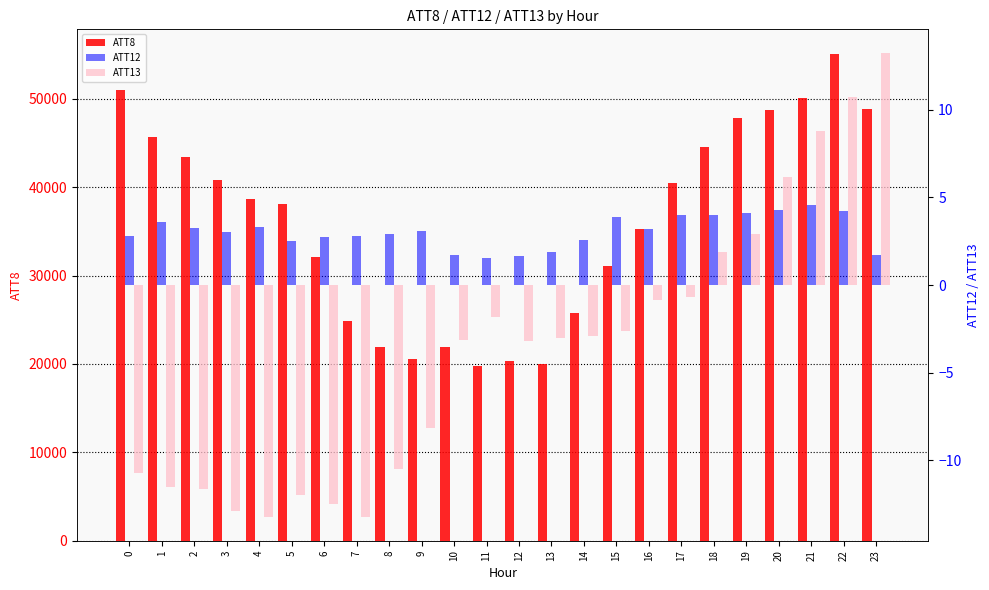

How many values in ATT13 are below zero?

18